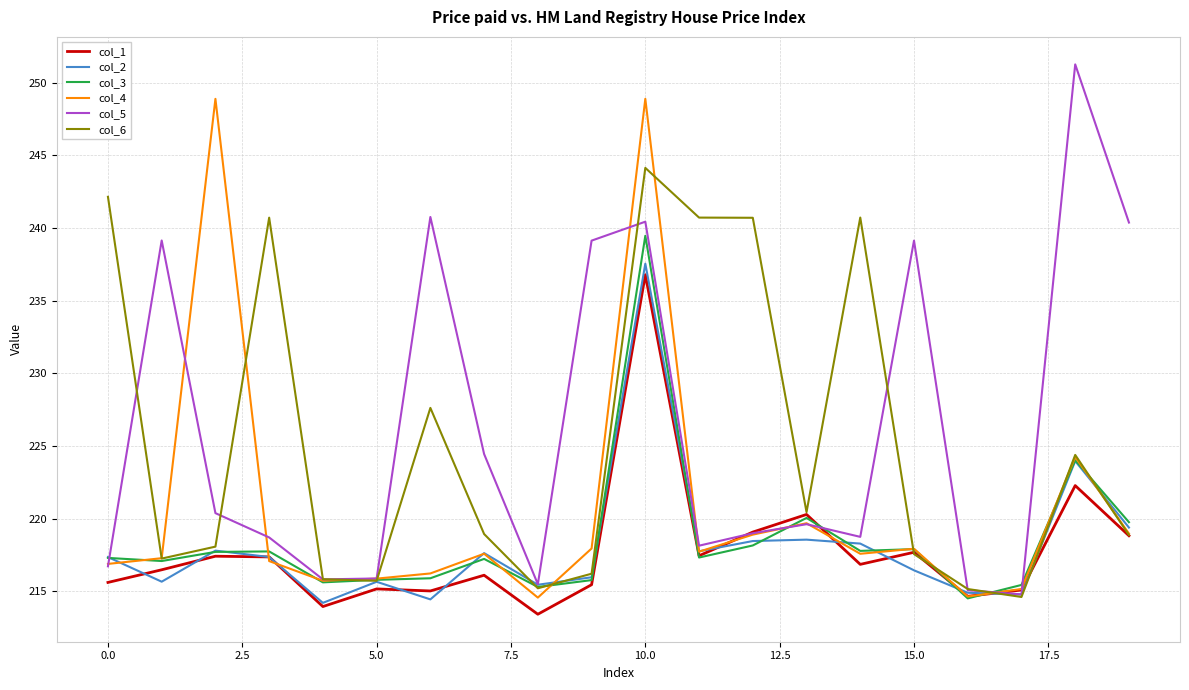

What is the highest value of the col_2 series?

237.5